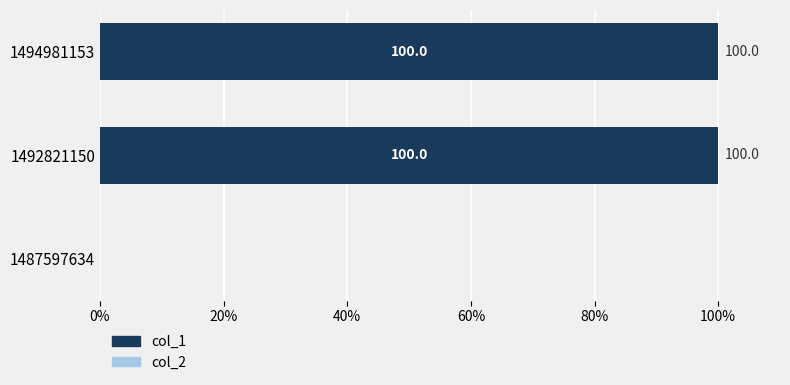

How many distinct data groups are displayed?

1